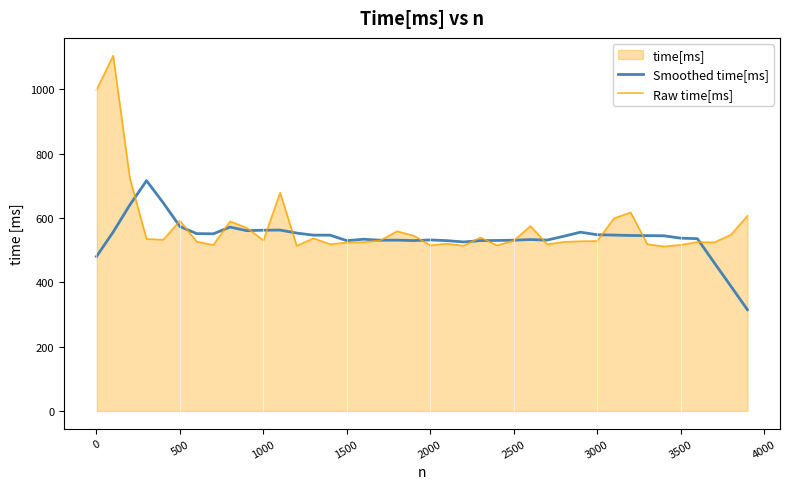

In Smoothed time[ms], how many points are higher than both neighbors (excluding endpoints)?

8